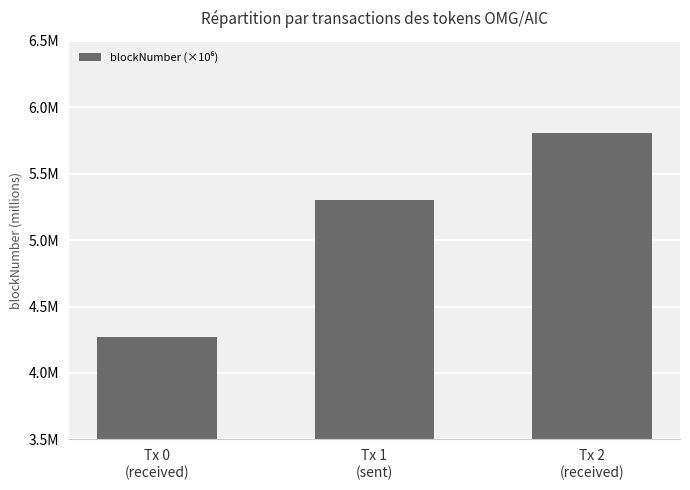

What is the average value?

5.1